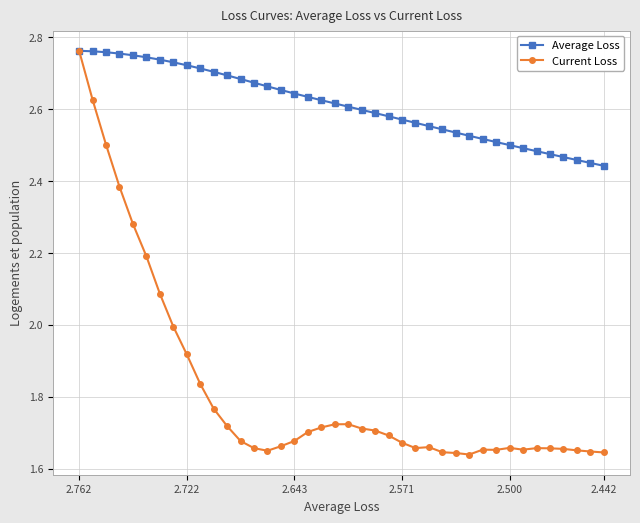

True or false: Average Loss and Current Loss intersect in this chart.

False